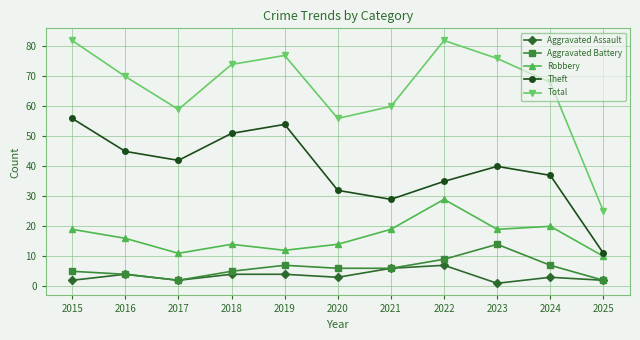

Rank the series by their maximum value, from lowest to highest.

Aggravated Assault, Aggravated Battery, Robbery, Theft, Total